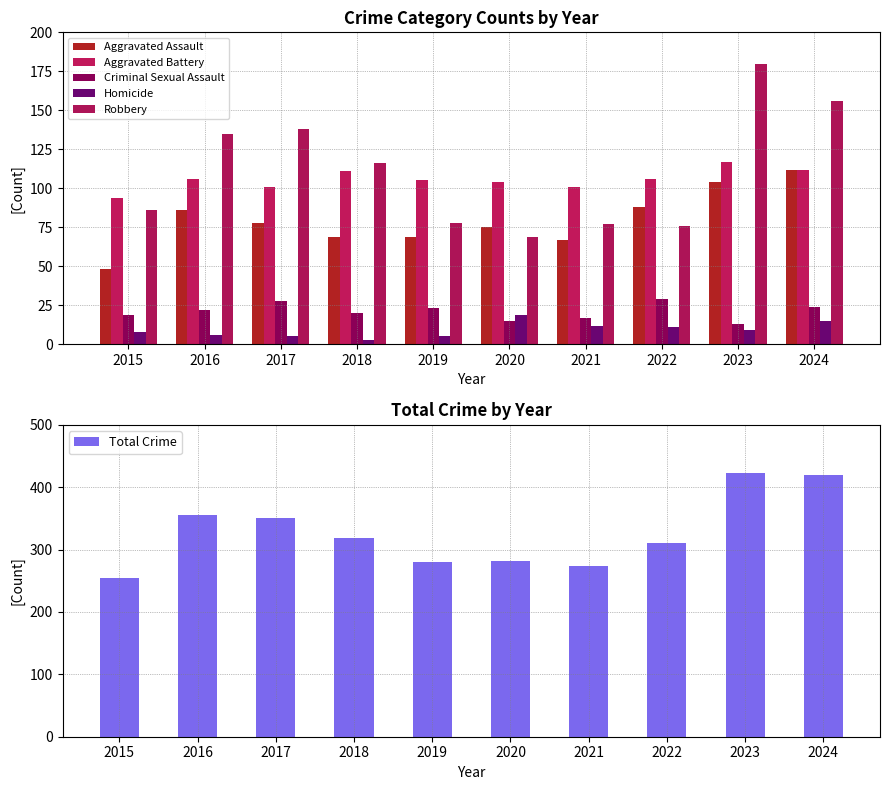

The value of Robbery at 2017 is 238. True or false?

False